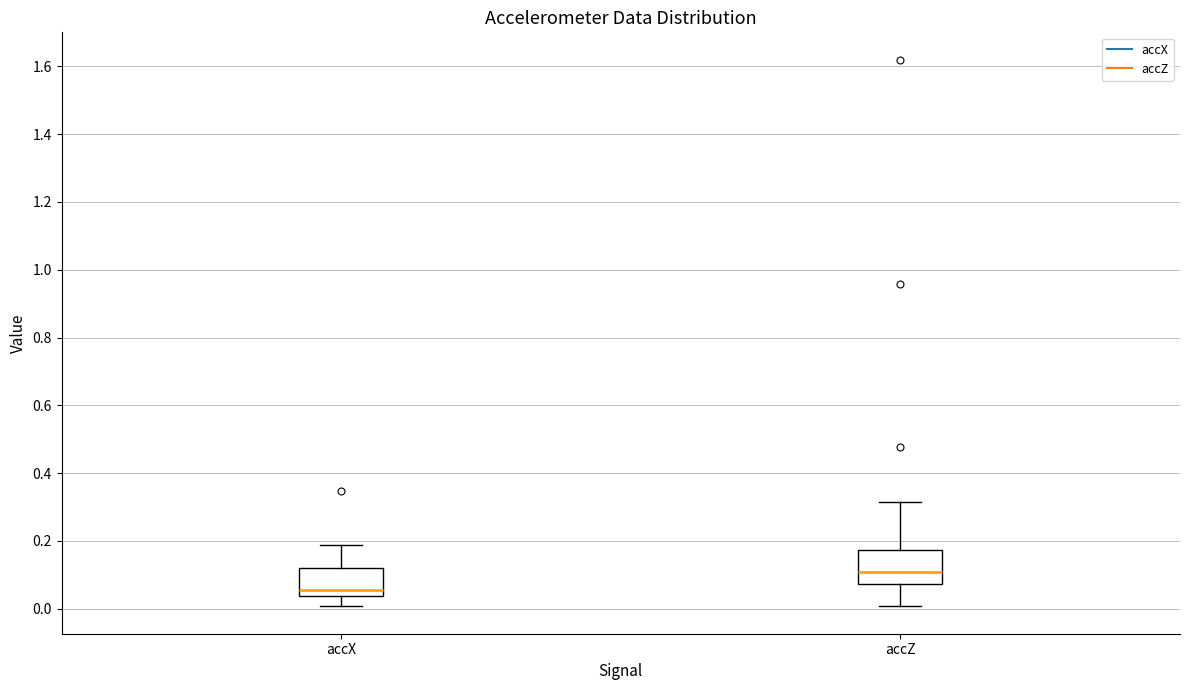

Which box has the highest median line?

accZ